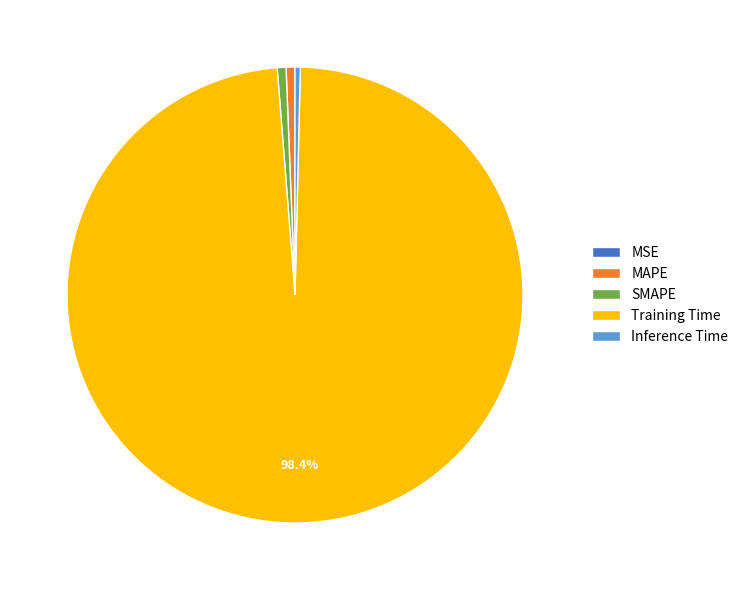

Do Training Time and SMAPE together represent more than half of the pie?

Yes